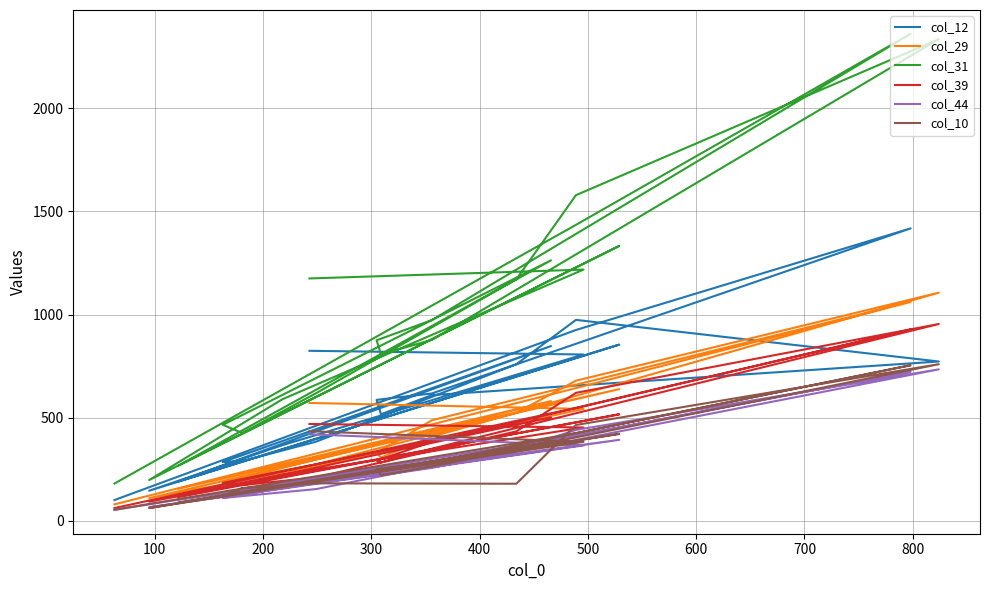

Is this an area chart (filled region under the line)?

No